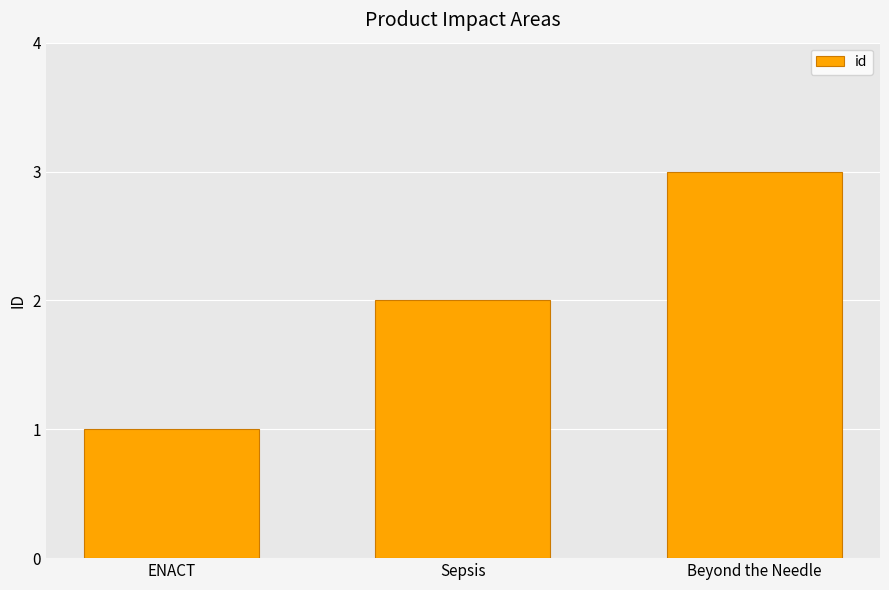

How many series are shown in this chart?

1